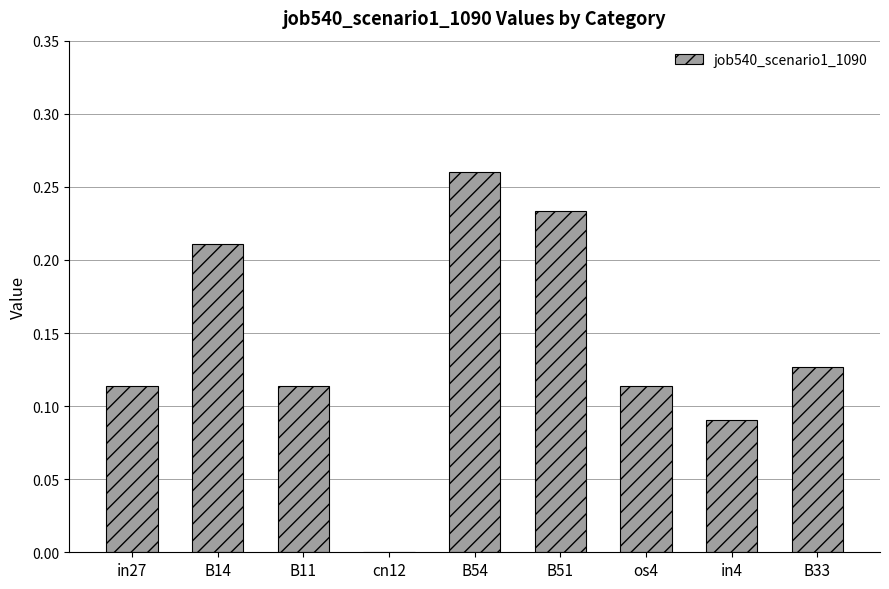

What is the sum of all values?

1.3